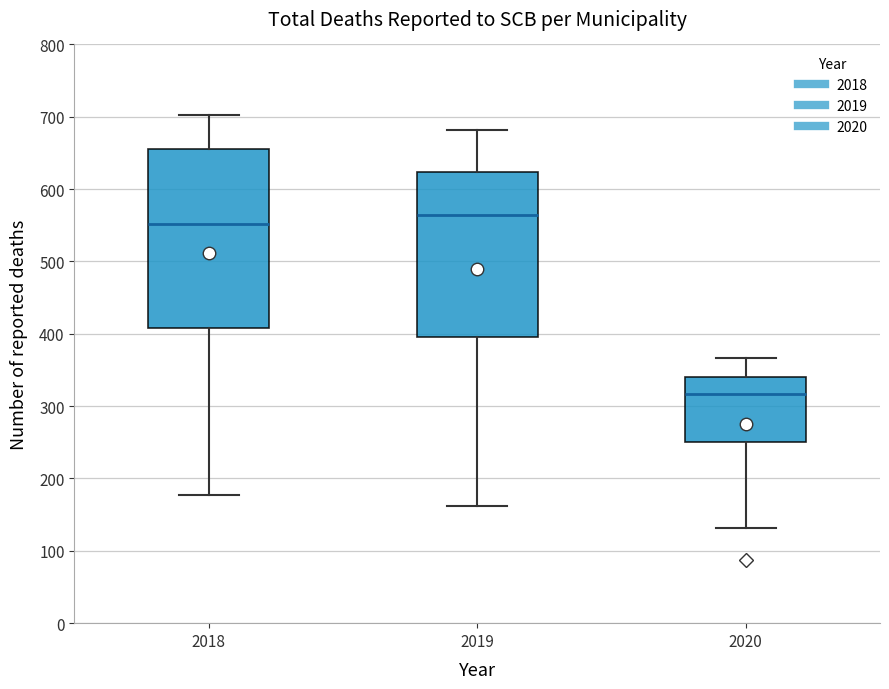

Reading left to right, read every box against the y-axis: the position of its median line, the range the box covers, and the ends of its whiskers. The values are not printed on the chart, so give them approximately, as read against the axis.

2018: median 550, box 410 to 660, whiskers 180 to 700
2019: median 560, box 400 to 620, whiskers 160 to 680
2020: median 320, box 250 to 340, whiskers 130 to 370